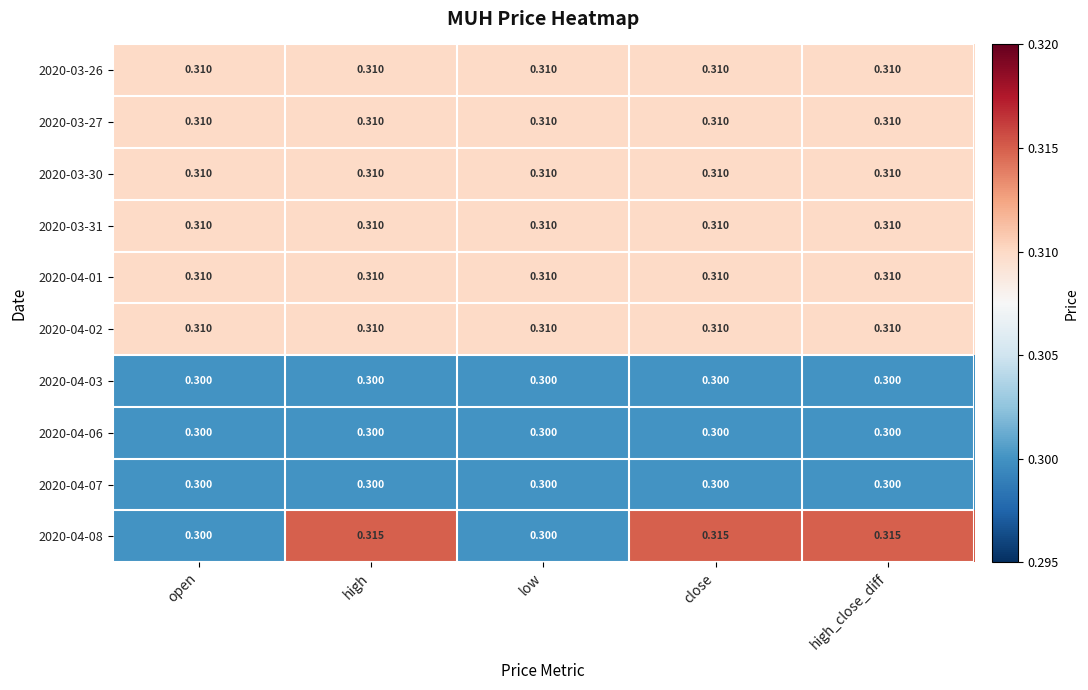

Which series has the largest range (max minus min)?

2020-04-08